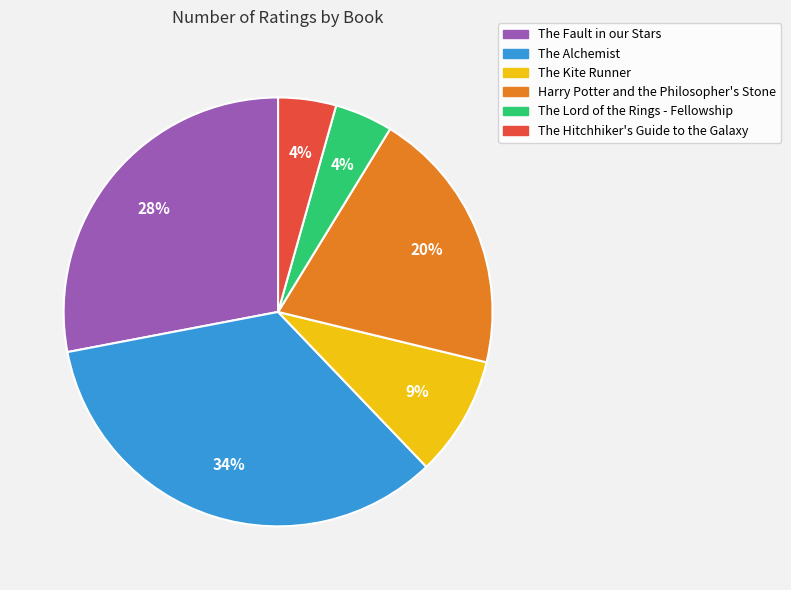

Between The Lord of the Rings - Fellowship and The Alchemist, which is larger?

The Alchemist